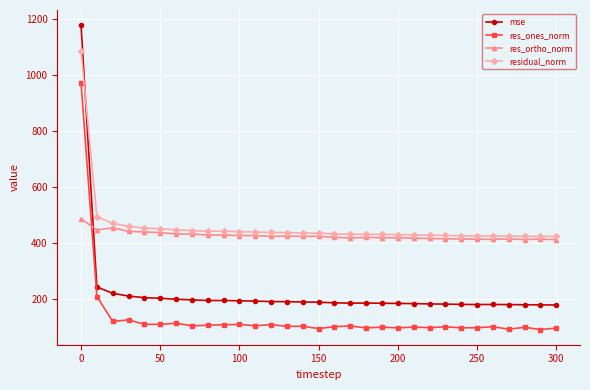

Which series has the largest total across all categories?

residual_norm